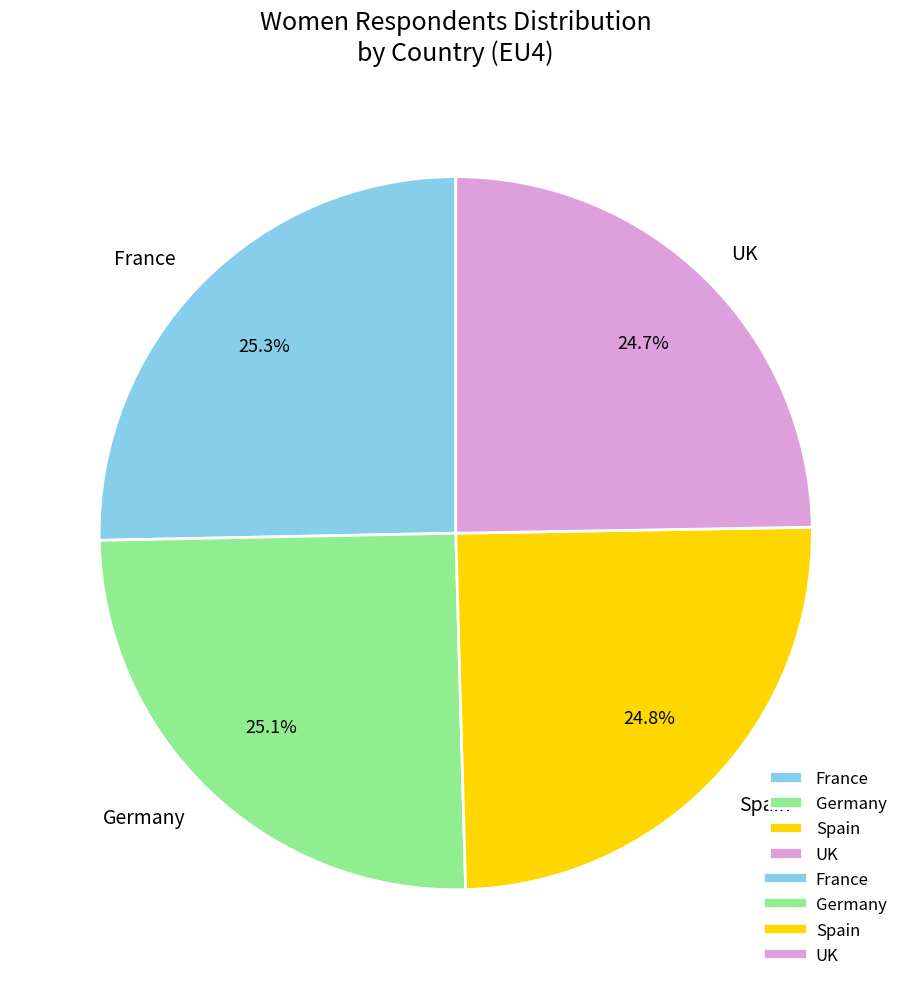

How much of the chart is everything except UK?

75.3%